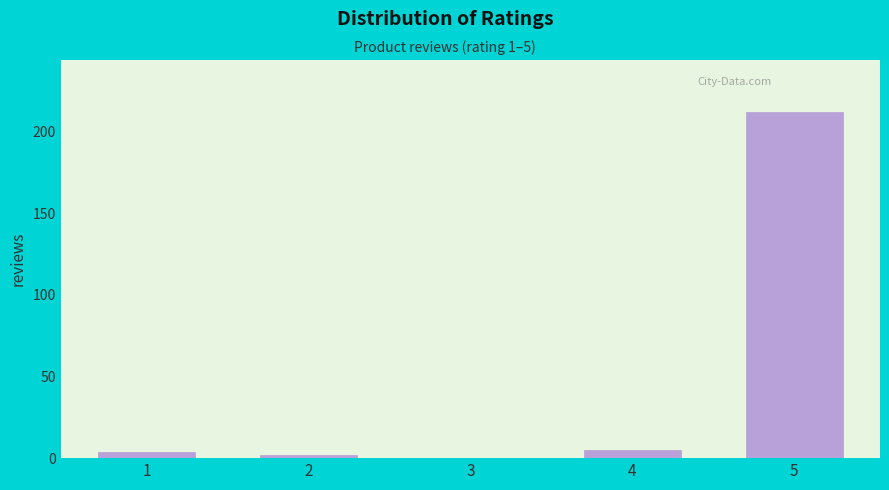

Reading right to left, what are all the values shown in this chart?

5=212	4=5	3=0	2=2	1=4